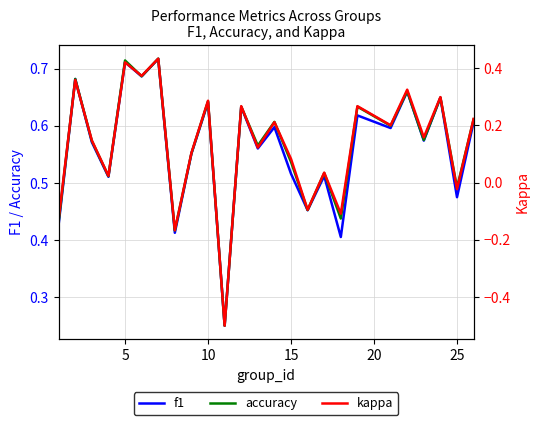

Which series has the largest range (max minus min)?

kappa